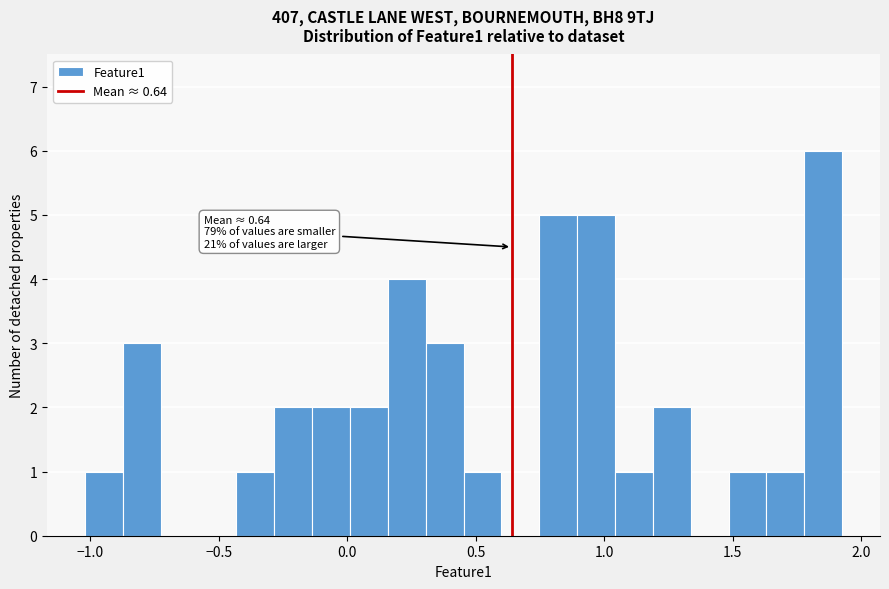

Around what value on the x-axis is the tallest bar? Give the approximate position of its centre, as read against the axis.

1.85